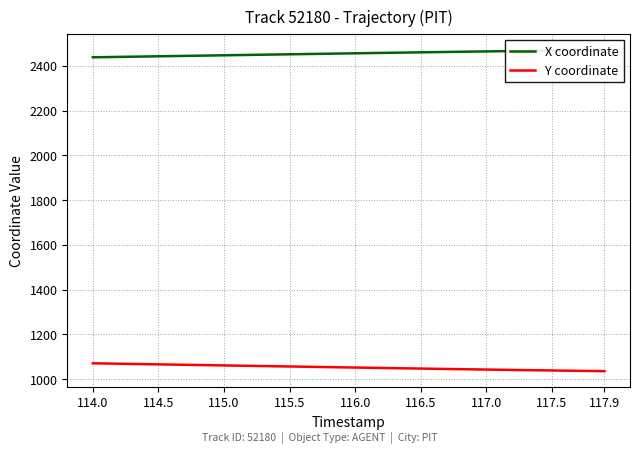

Is it true that Y coordinate equals 339.7 at 117.0?

False